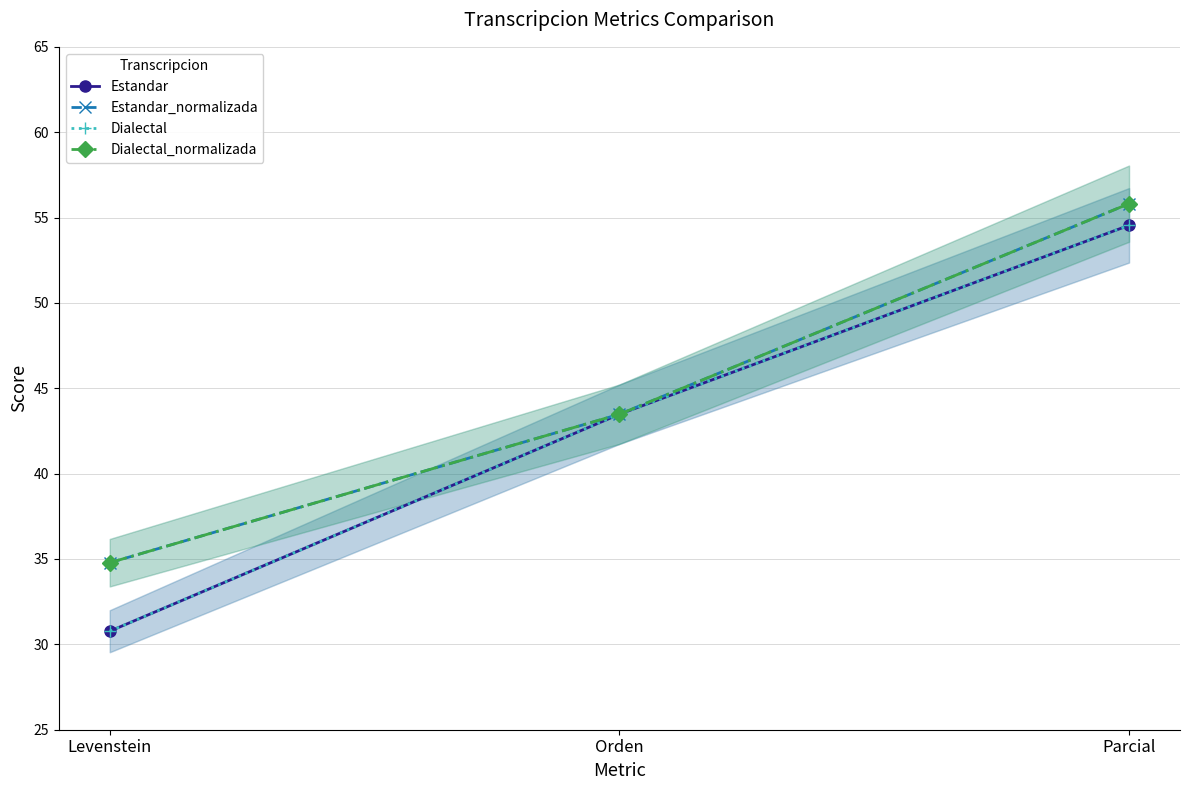

Between Levenstein and Orden, which series saw the biggest shift?

Estandar